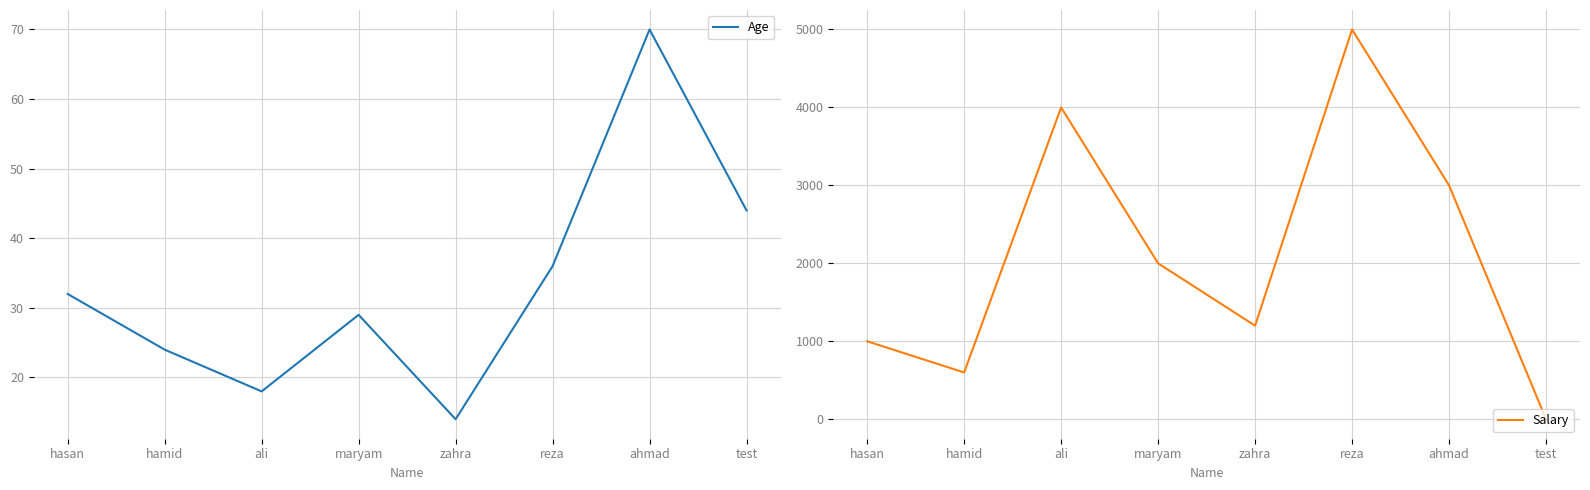

How many data points in Age are less than 32?

4